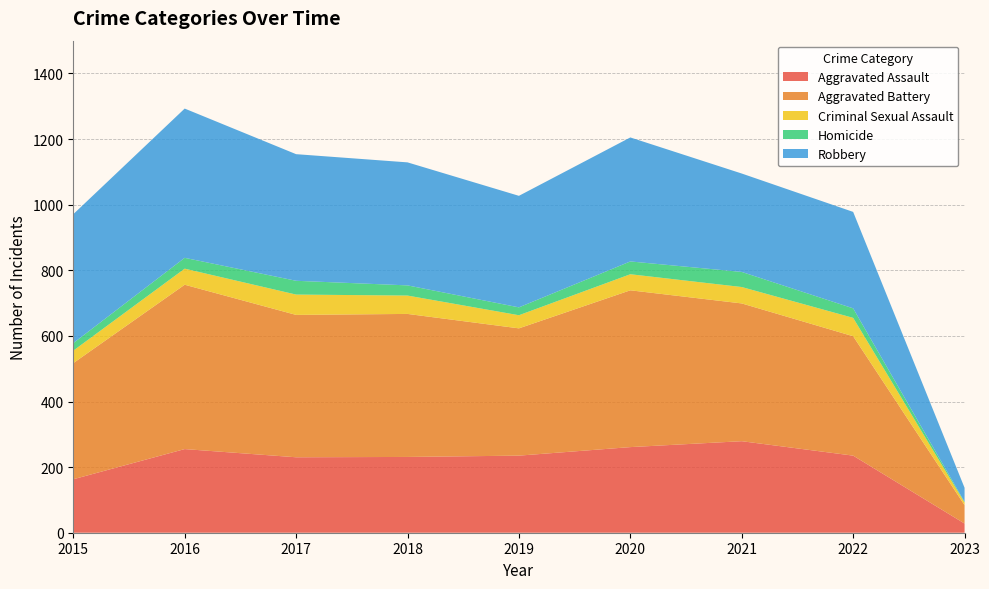

Reading right to left, list all the values displayed in this chart.

Aggravated Assault: 28	235	279	261	235	231	230	255	163
Aggravated Battery: 56	364	420	478	388	436	434	501	354
Criminal Sexual Assault: 8	56	50	49	40	56	62	49	38
Homicide: 2	29	46	39	24	31	42	33	23
Robbery: 43	294	300	378	340	375	386	455	393